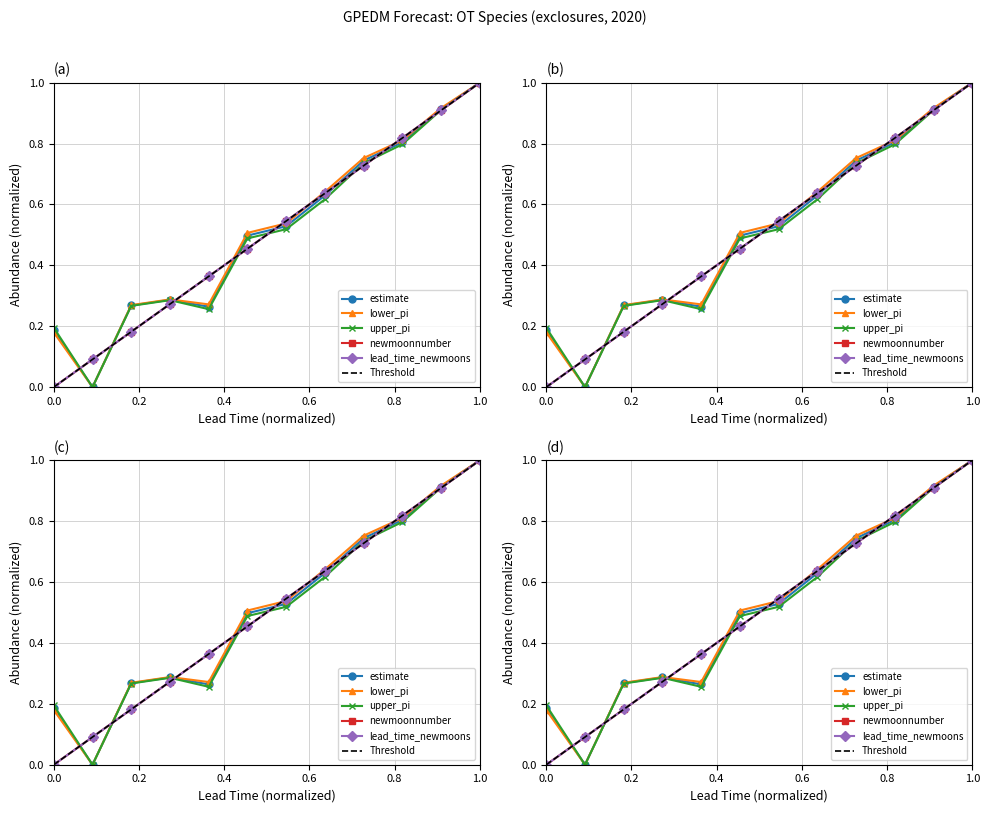

True or false: lower_pi and upper_pi cross at least once.

False